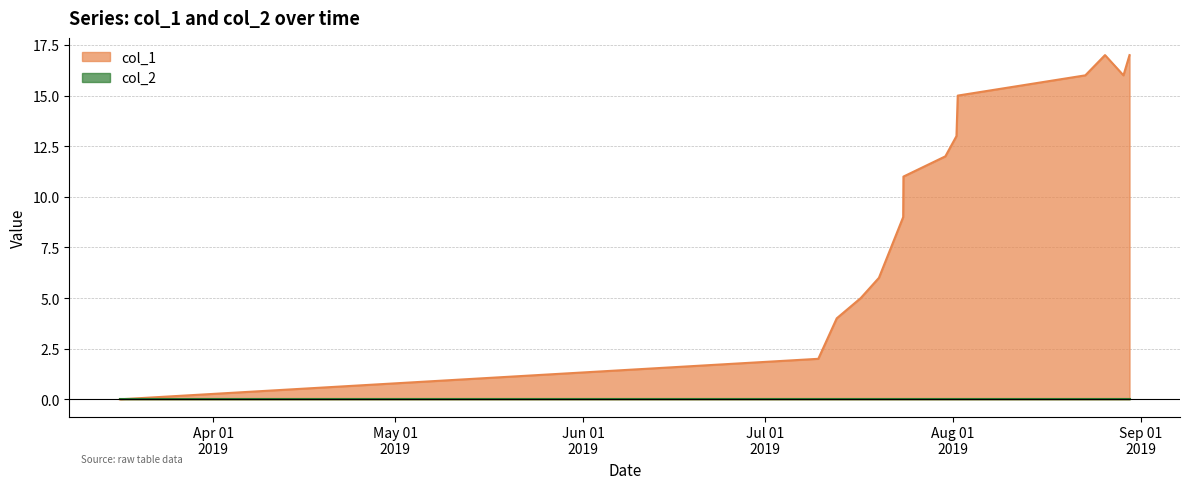

Which series has the largest total across all categories?

col_1